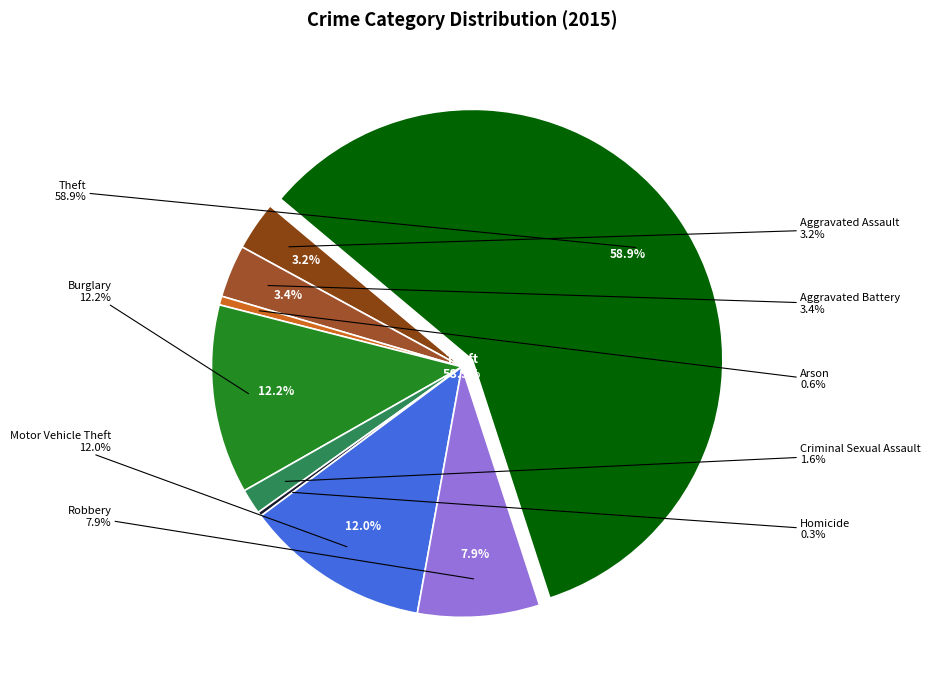

Is there any slice that represents more than half of the pie?

Yes